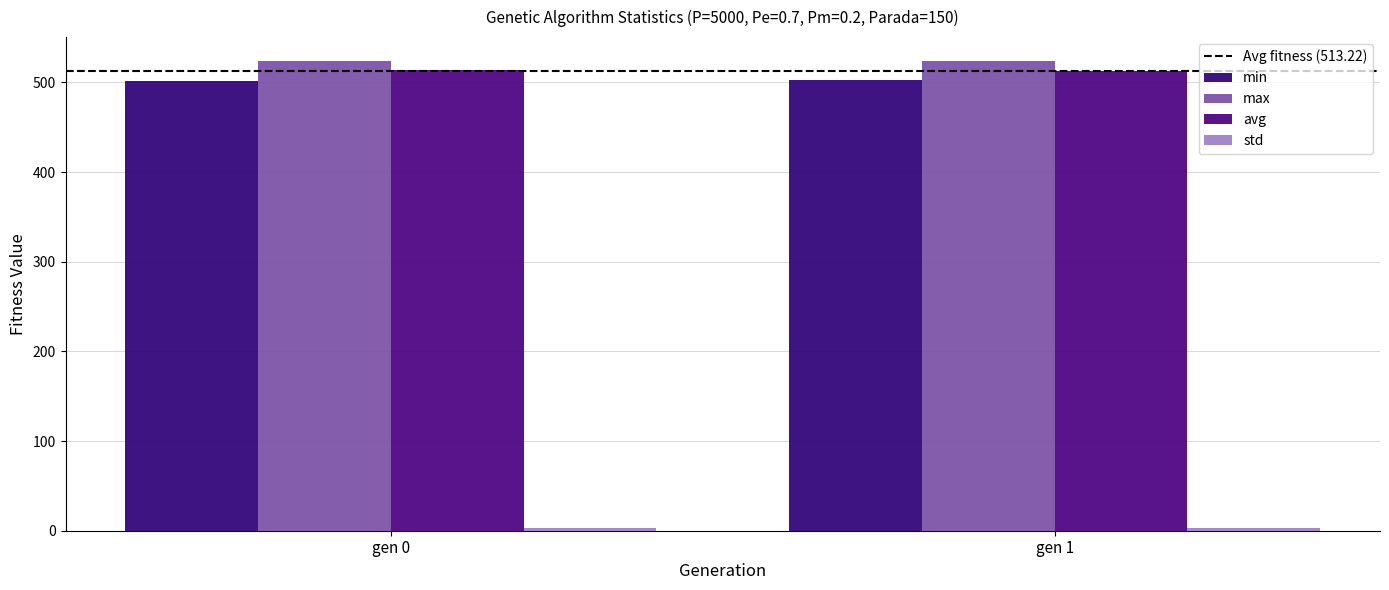

Which series has the largest total across all categories?

max